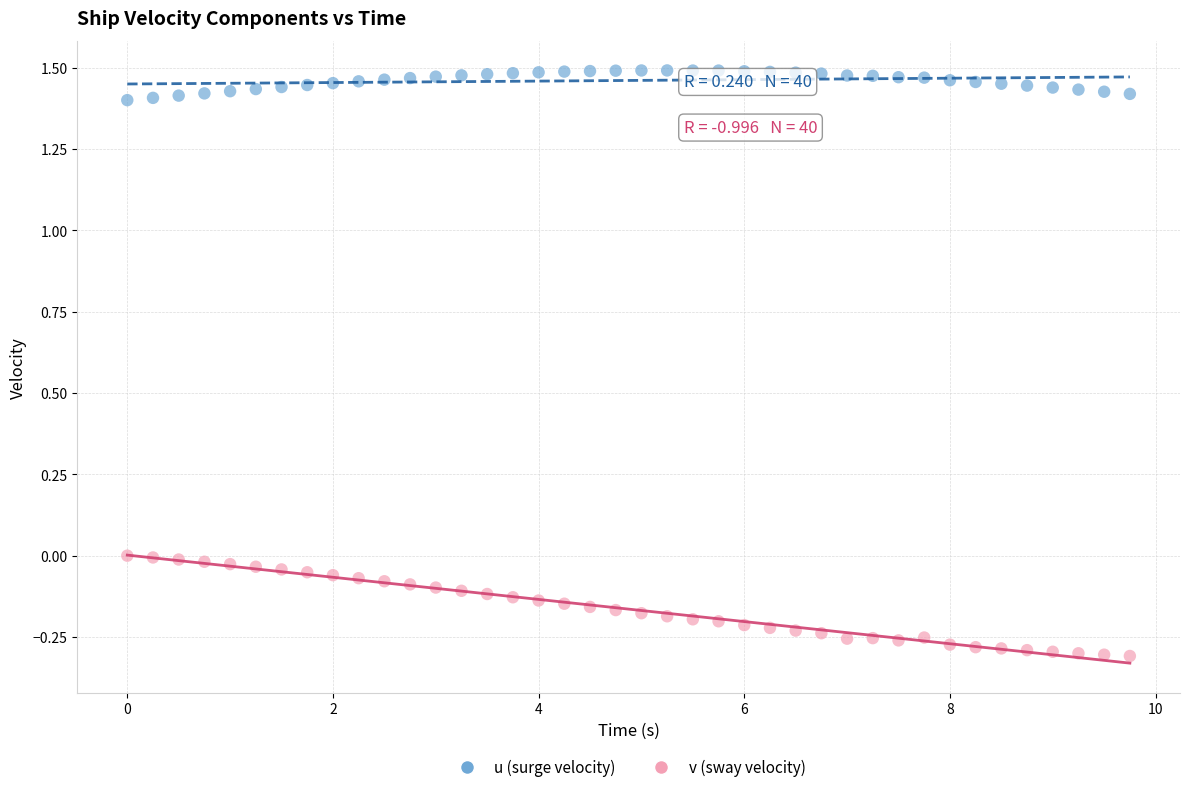

Which series reaches the minimum Y coordinate?

v (sway velocity)